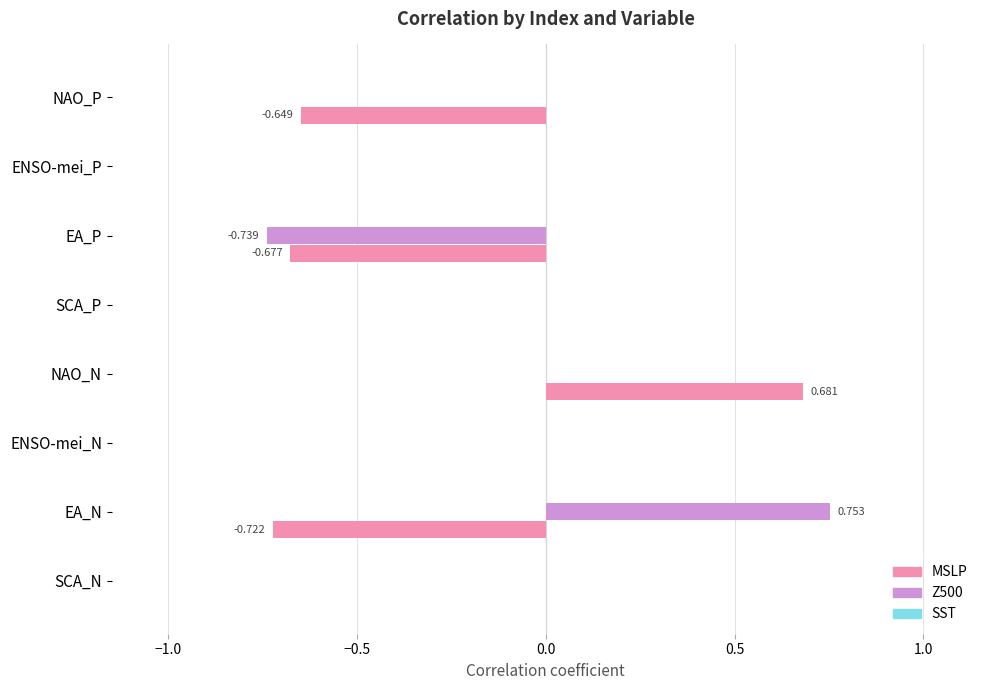

At which category is the sum across all series the highest?

NAO_N